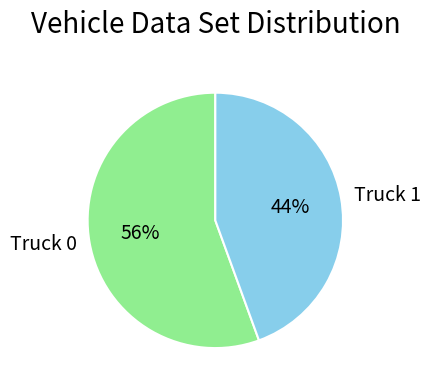

Does Truck 1 represent more than half of the total?

No